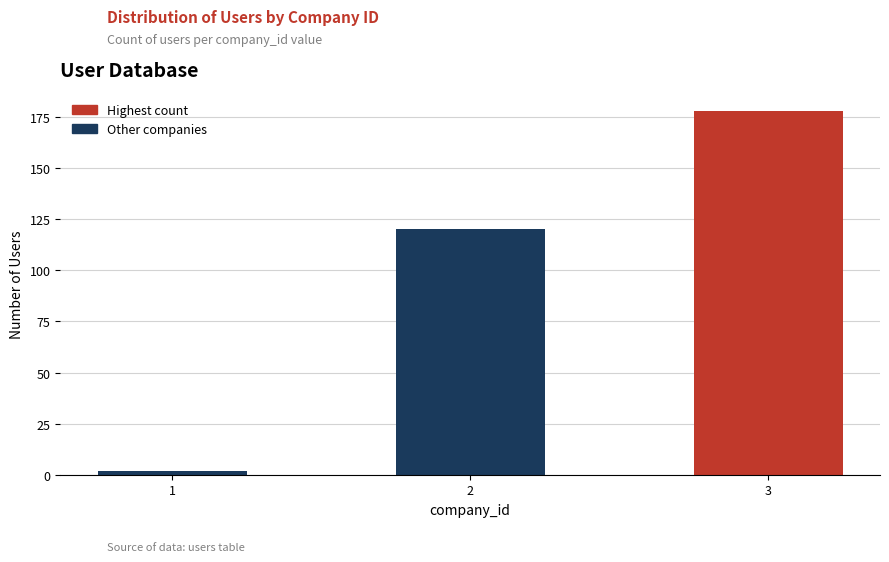

Reading right to left, list all the values displayed in this chart.

178	120	2